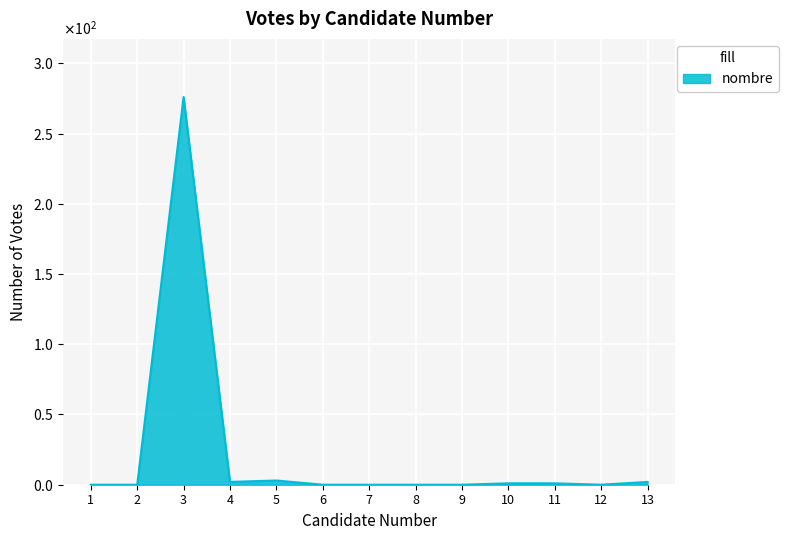

What is the value of the 11th point from the left?

1